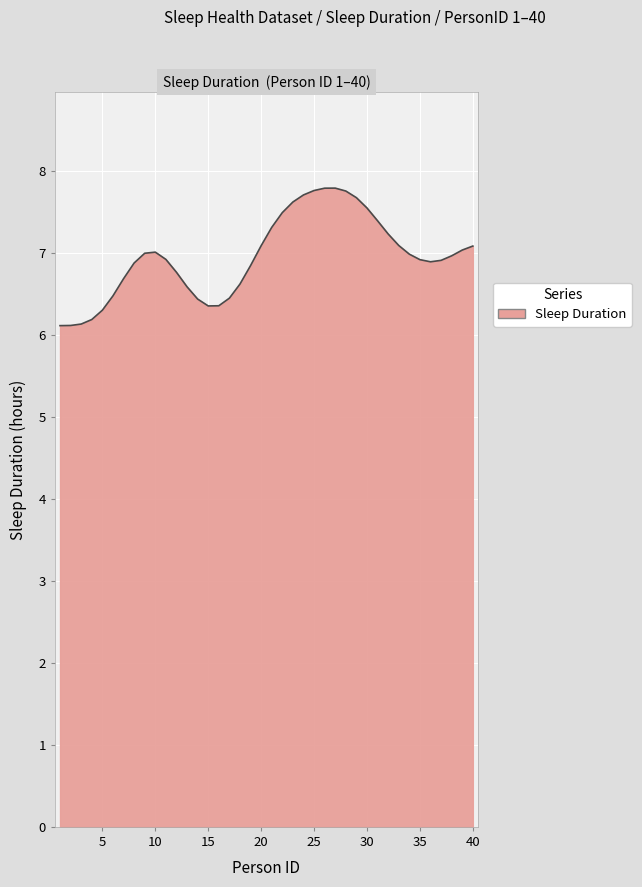

What is the smallest value displayed?

6.1